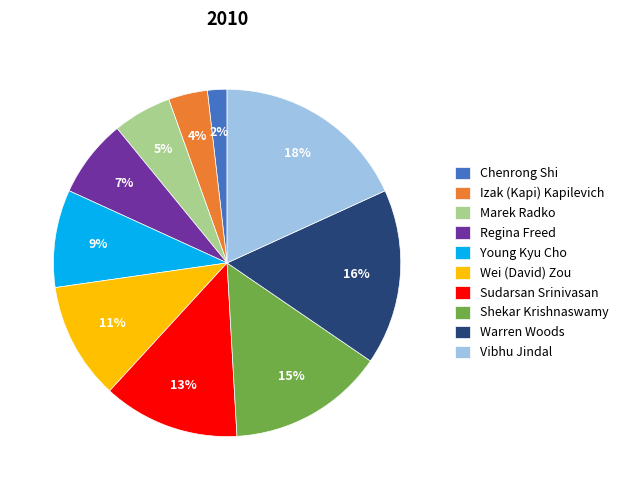

To the nearest percent, what is the difference between the largest and smallest slice percentages?

16%